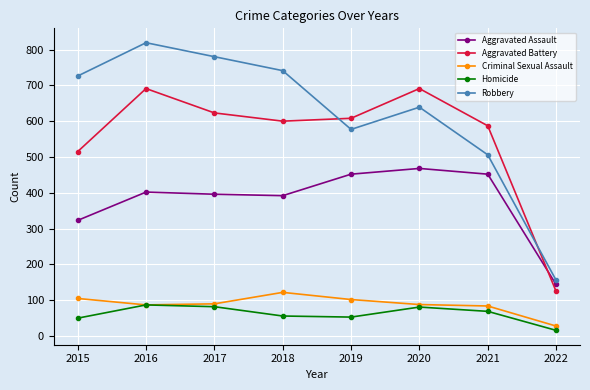

What value does the Criminal Sexual Assault series have at 2020?

88